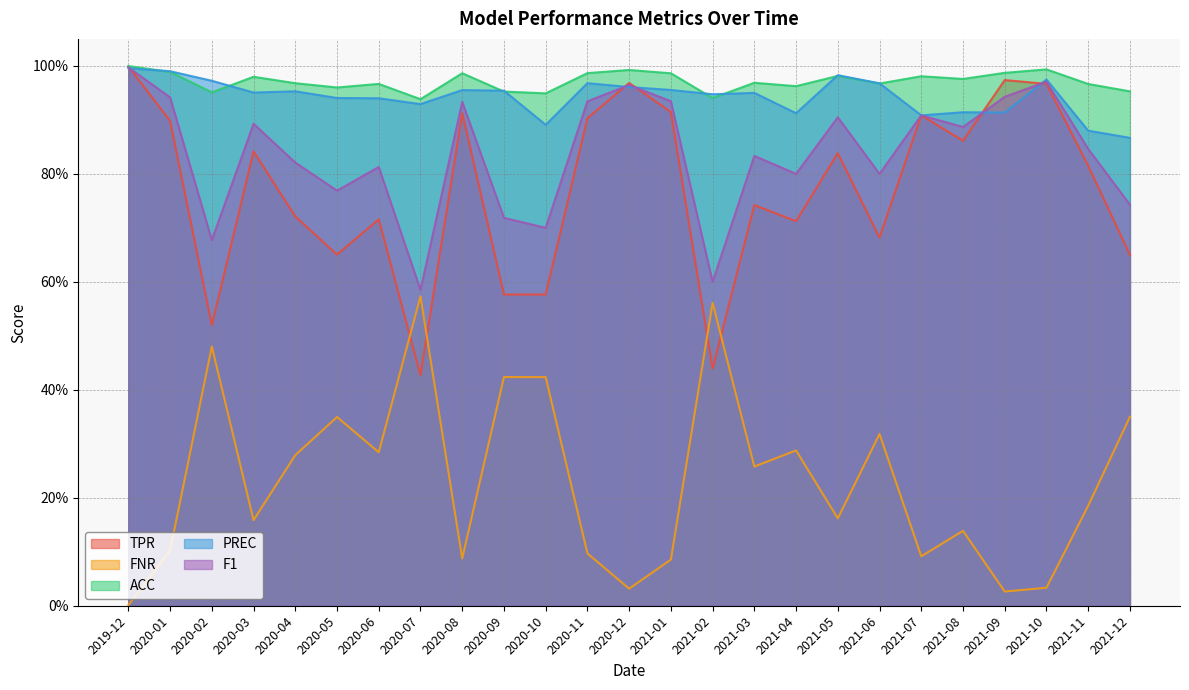

What is the lowest value of the ACC series?

0.9